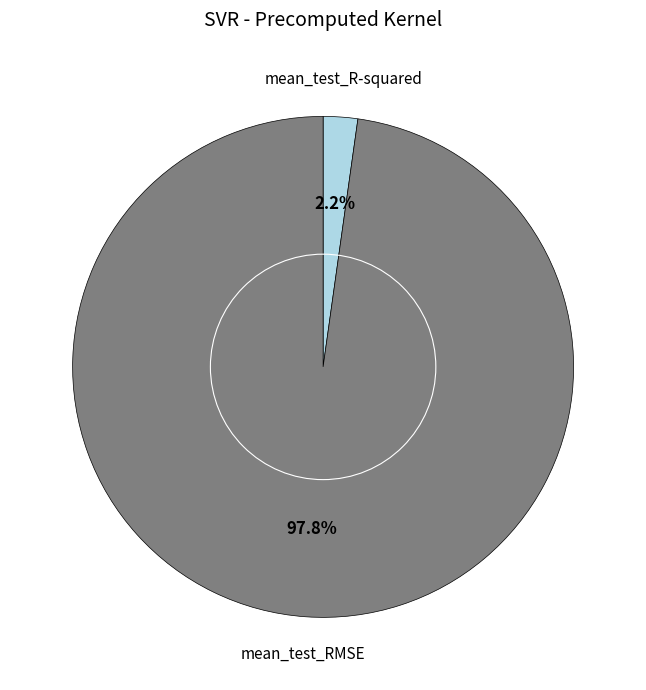

Is there any slice that represents more than half of the pie?

Yes